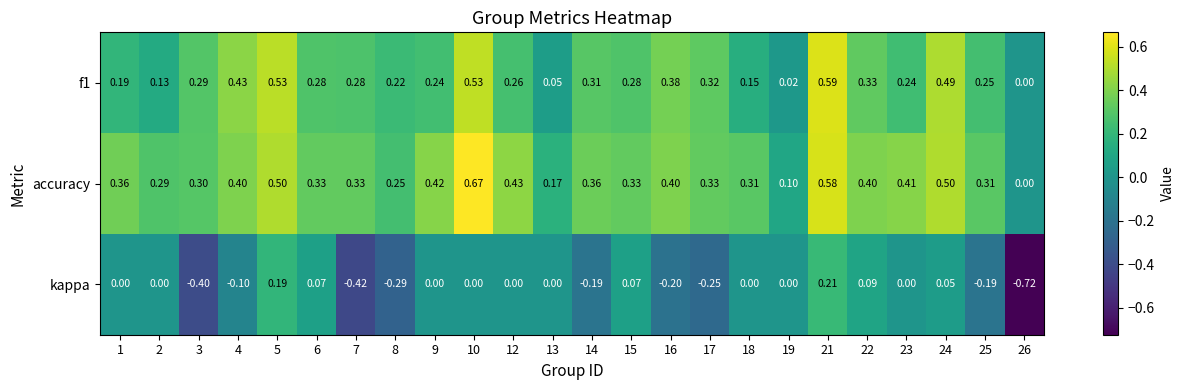

Which series has the largest total across all categories?

accuracy